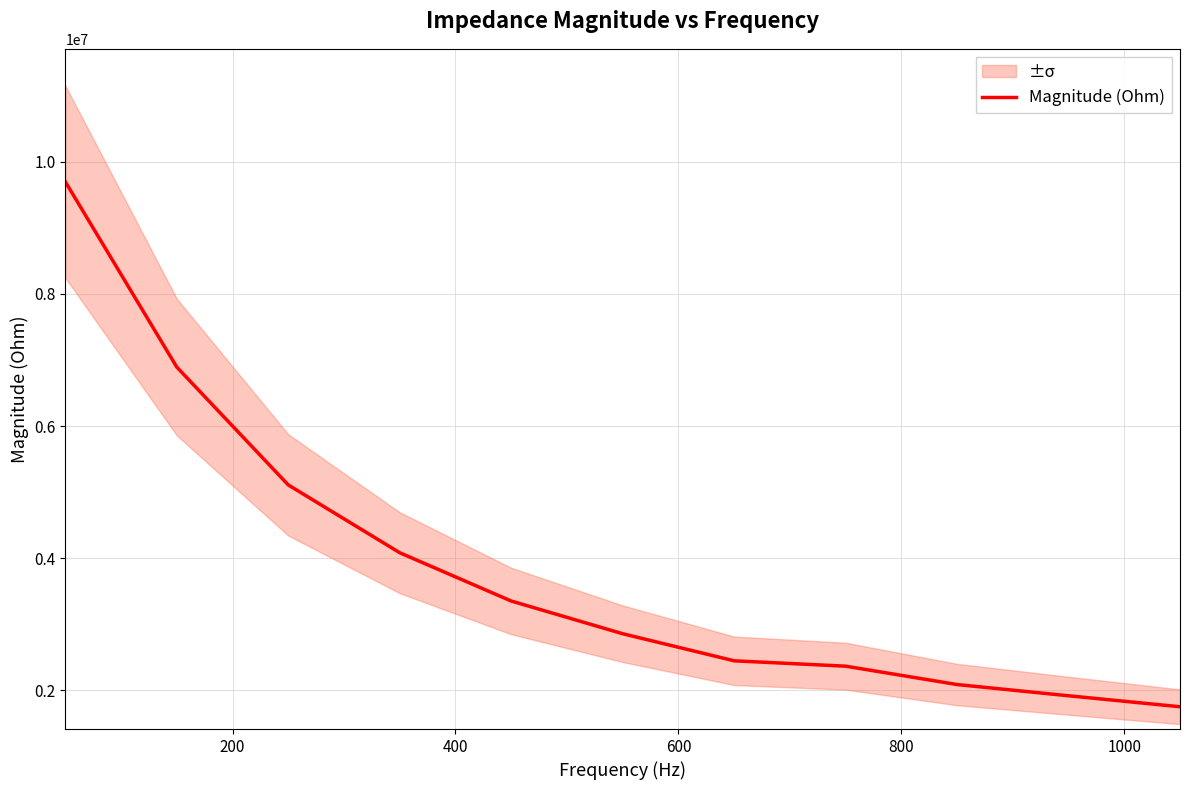

Is it true that the value at 9 is 757540.4?

False